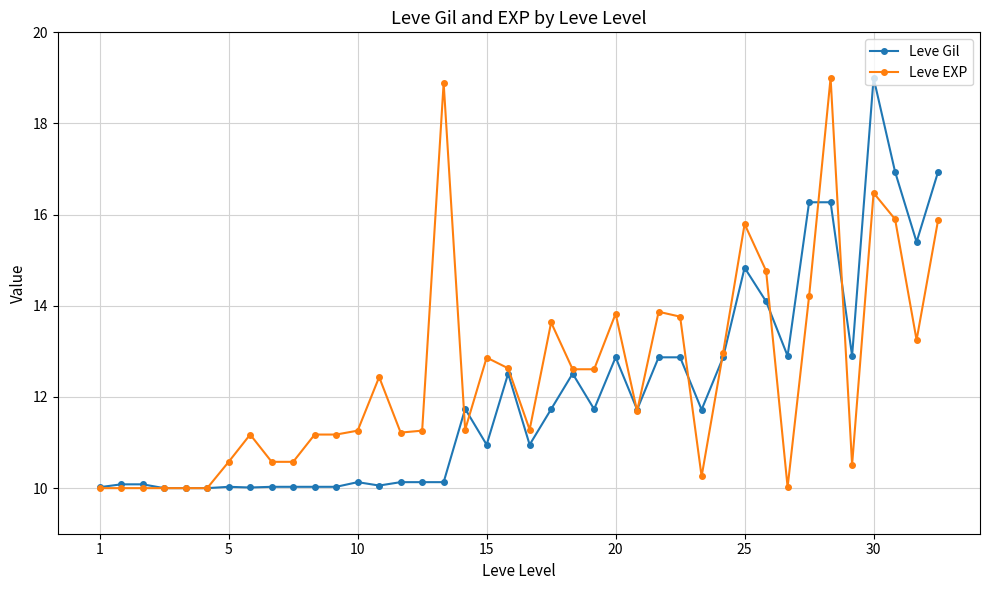

What is the average value of the Leve EXP series?

12.5